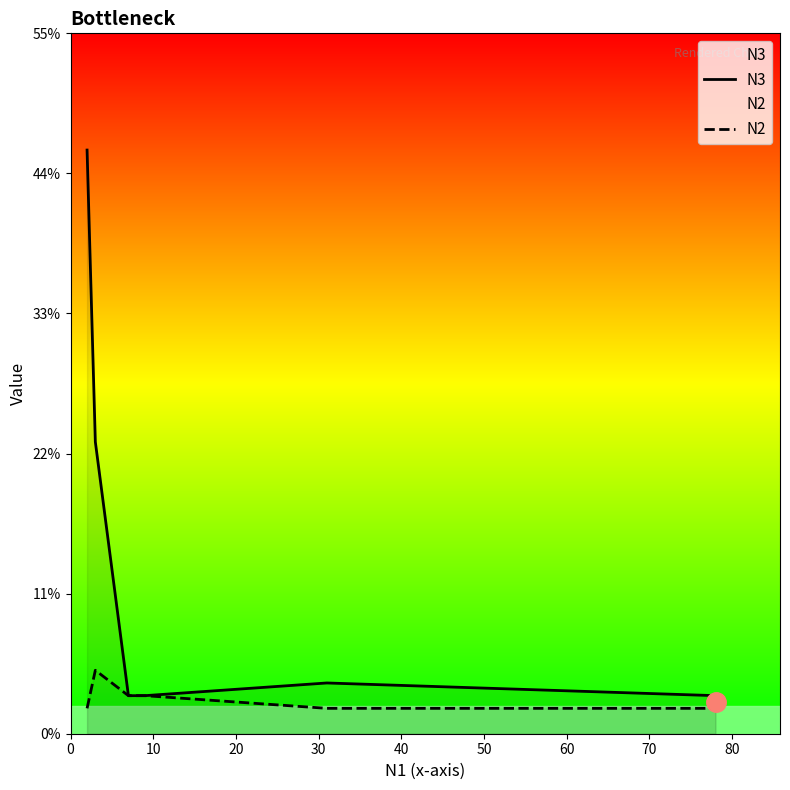

Which series has the largest total across all categories?

N3